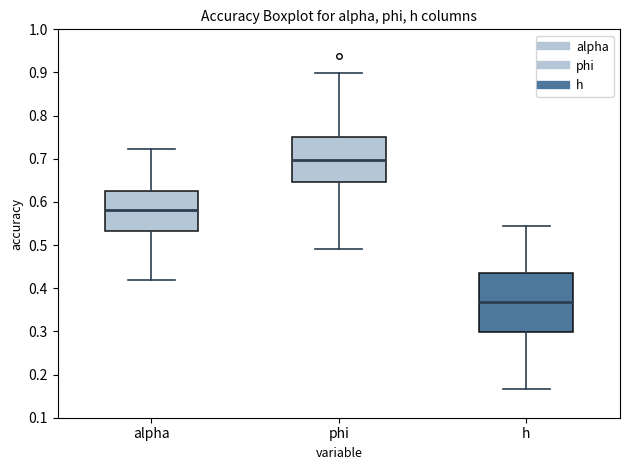

Which box is the tallest, from its lower edge to its upper edge?

h